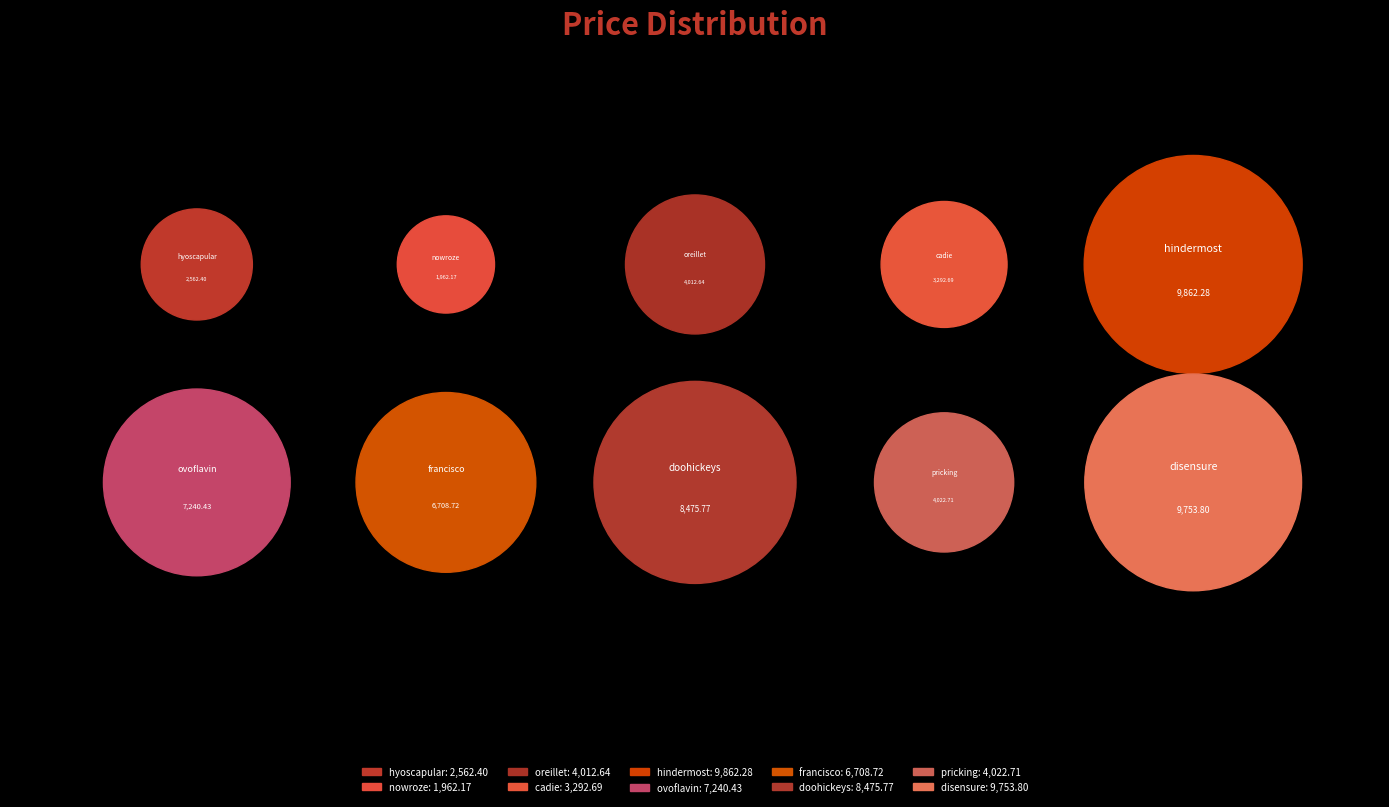

Is disensure the majority of the pie?

No